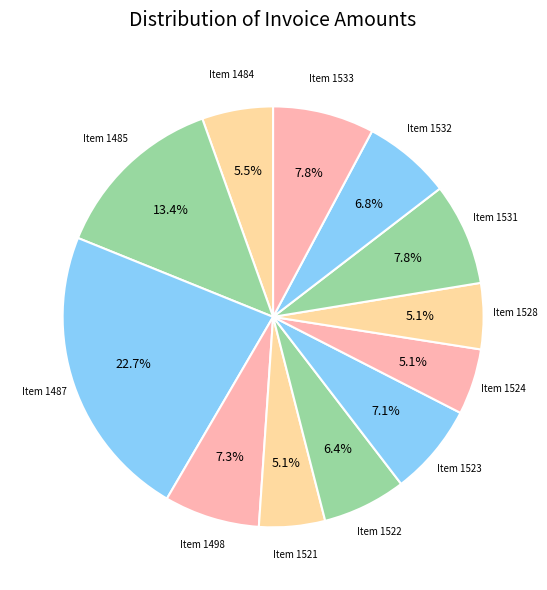

How many slices are in this pie chart?

12